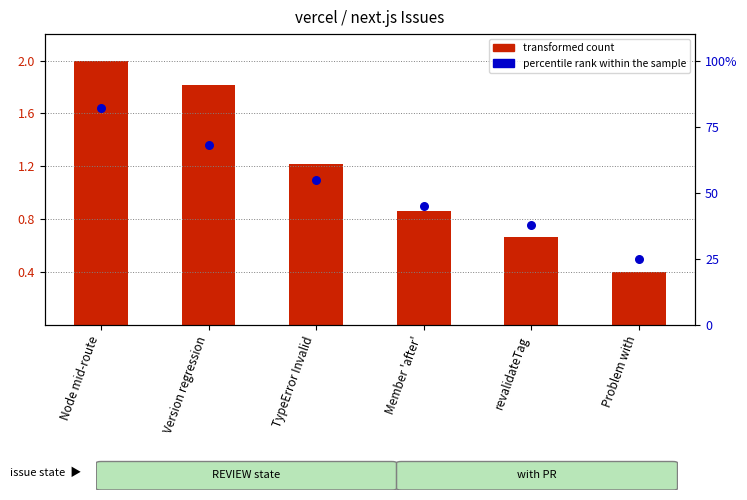

At which category is the sum across all series the highest?

Node mid-route